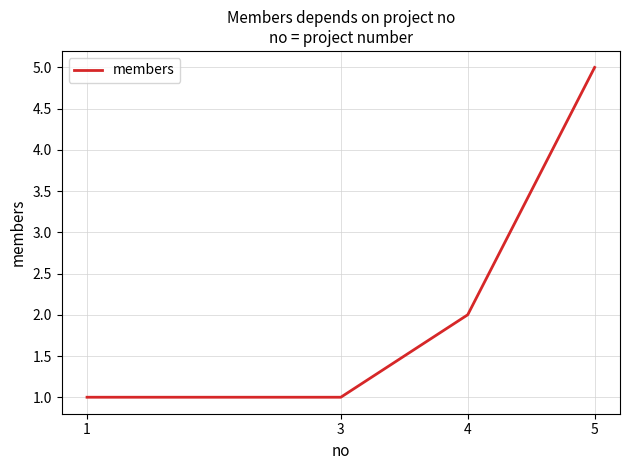

What is the approximate value at 1?

1